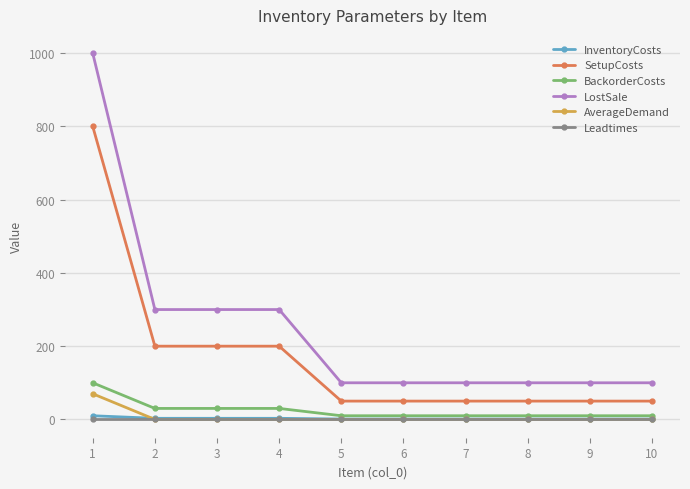

What is the total value across all series at 5?

162